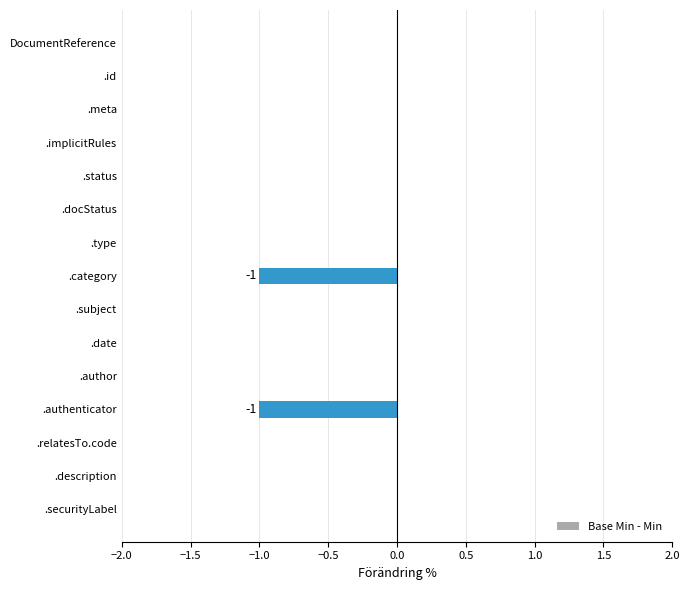

Is it true that the value at .meta is 0?

True